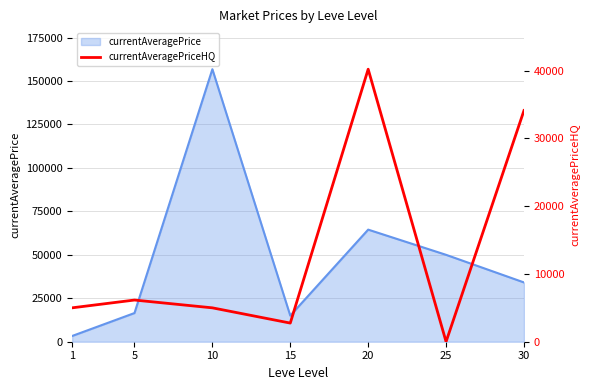

Which label corresponds to the largest value in the chart?

20